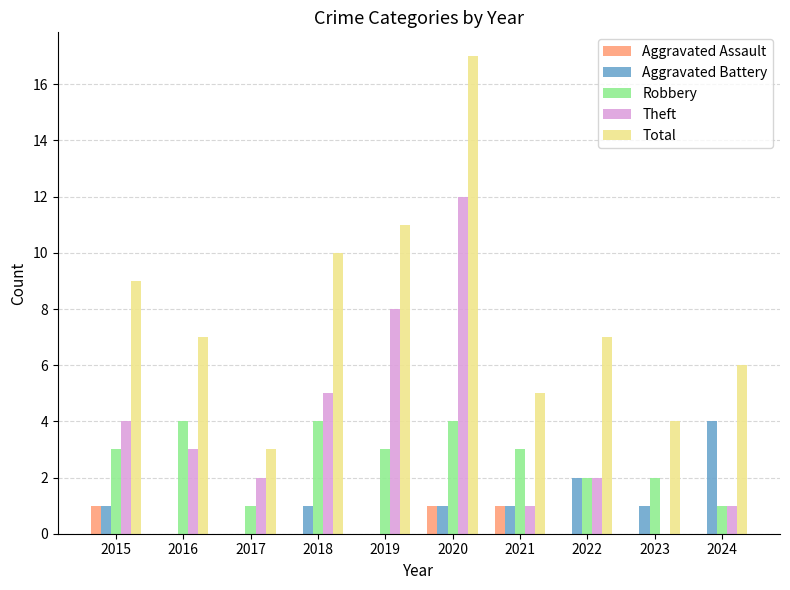

How many groups of bars are there?

10